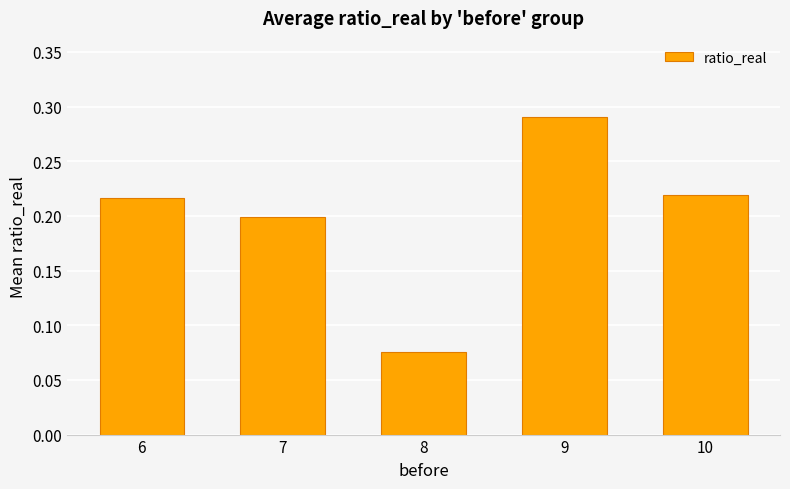

Which label corresponds to the smallest value in the chart?

8